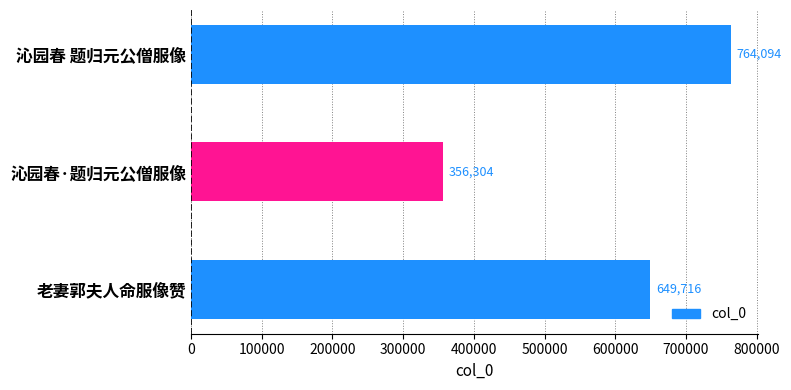

Does the chart contain stacked bars?

No